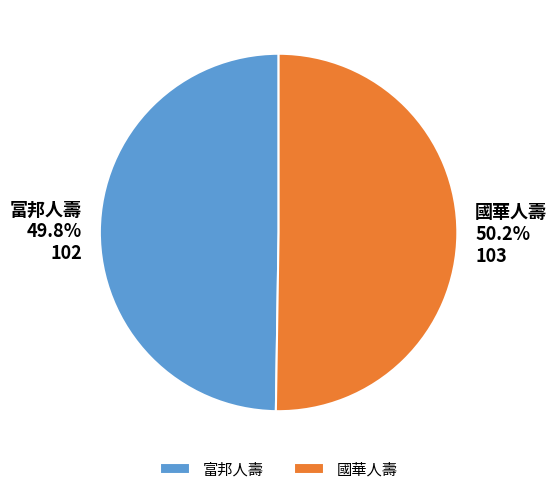

What portion of the pie excludes 國華人壽?

49.8%